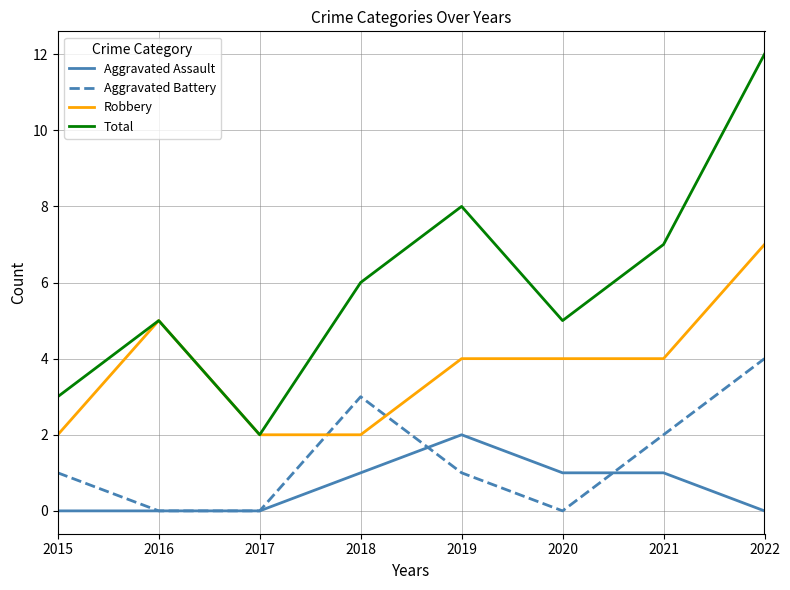

What value does the Robbery series have at 2020?

4